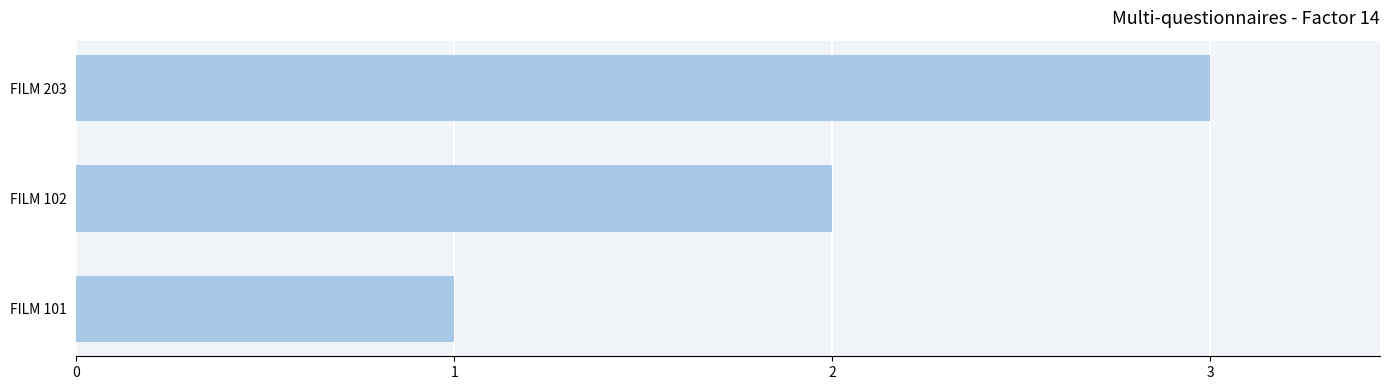

How many values are between 1 and 3?

3